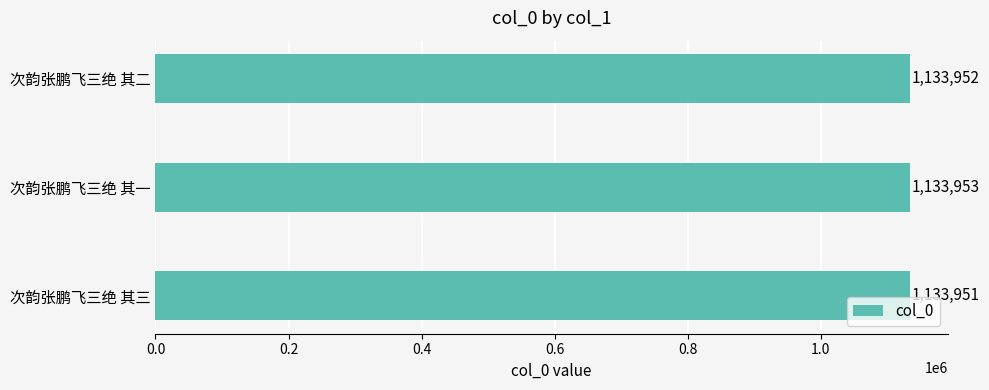

The value at 次韵张鹏飞三绝 其二 is 506077. True or false?

False